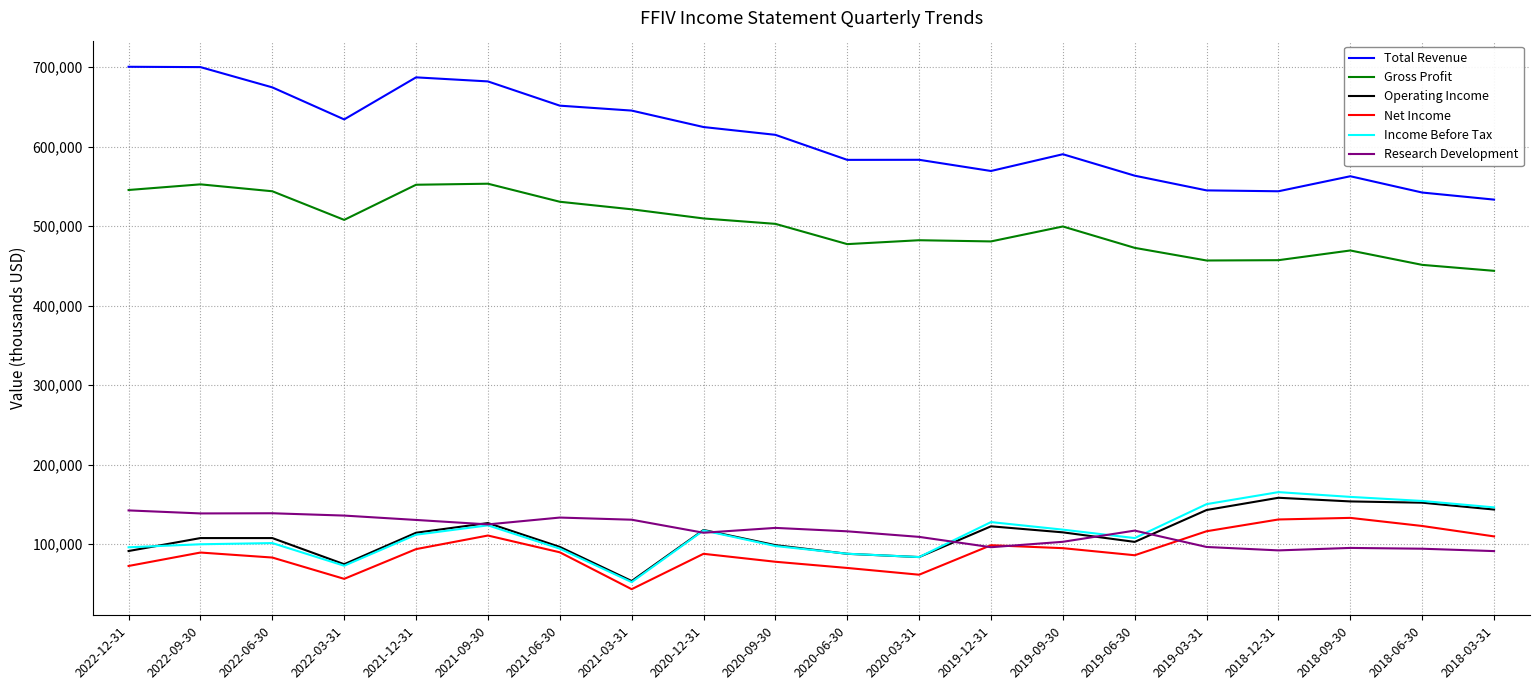

The value of Income Before Tax at 2019-12-31 is 127600. True or false?

True